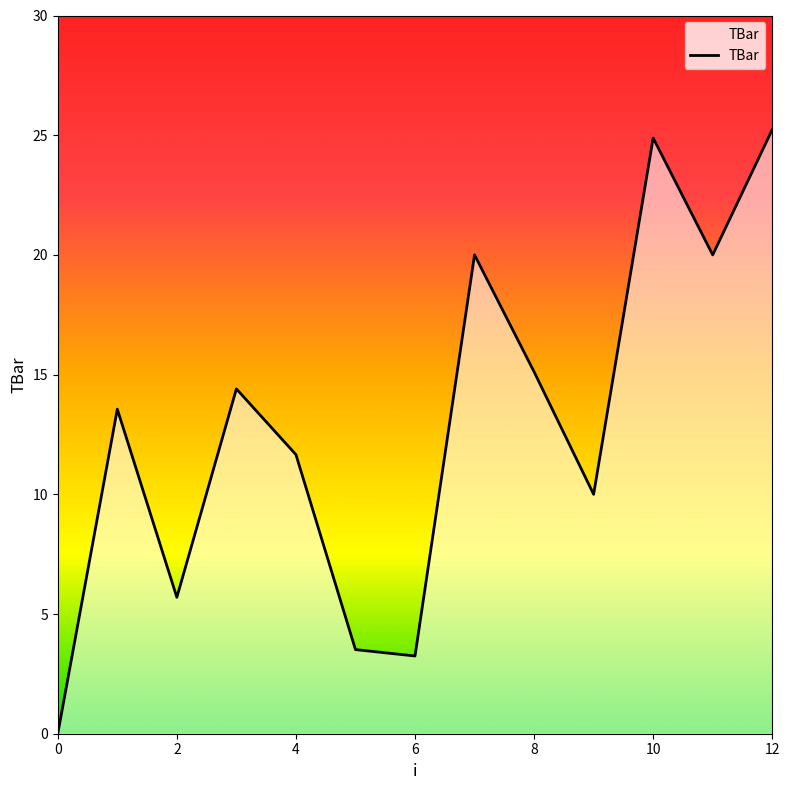

What is the greatest value displayed?

25.2